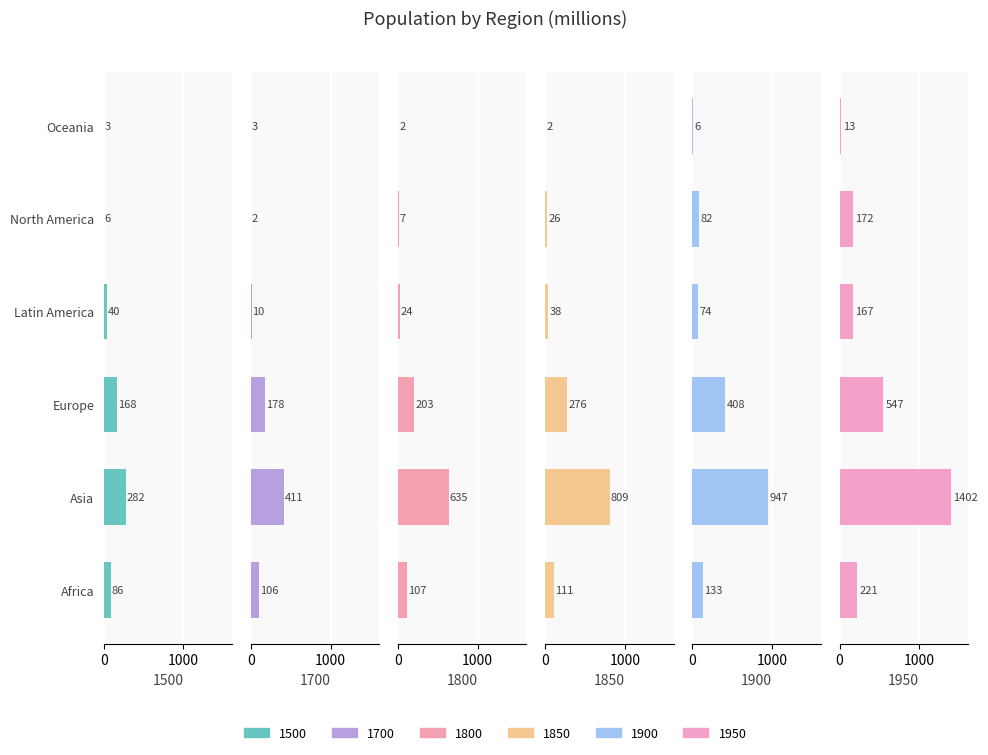

What is the greatest value displayed?

1402